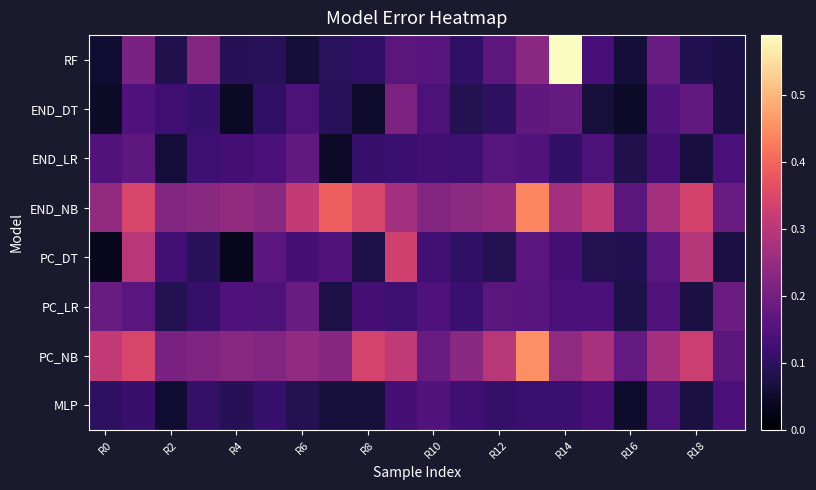

List the series in order of their peak value, highest first.

RF, PC_NB, END_NB, PC_DT, END_DT, PC_LR, END_LR, MLP